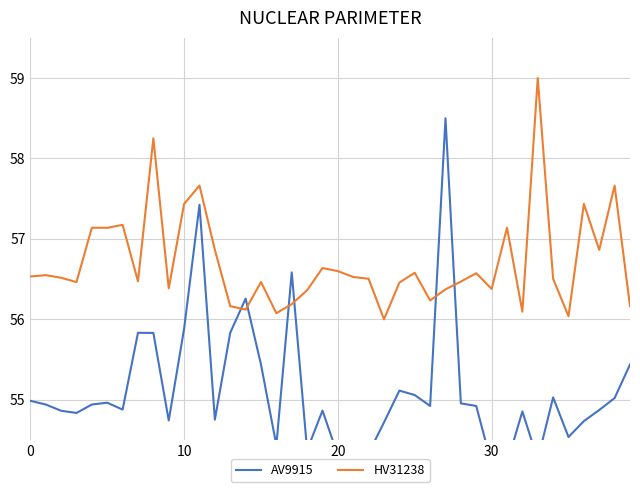

What is the highest value of the HV31238 series?

59.0